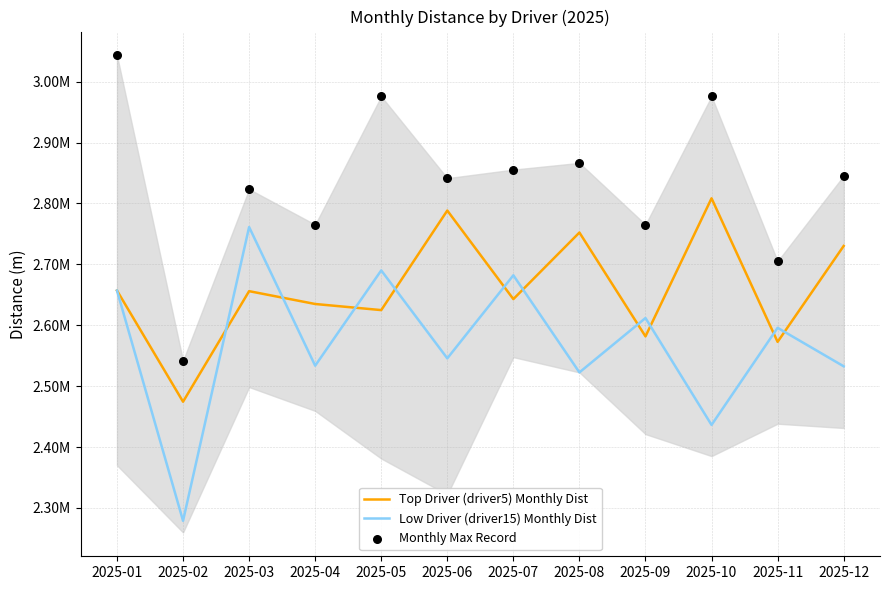

At how many categories does at least one series exceed 2414179?

12